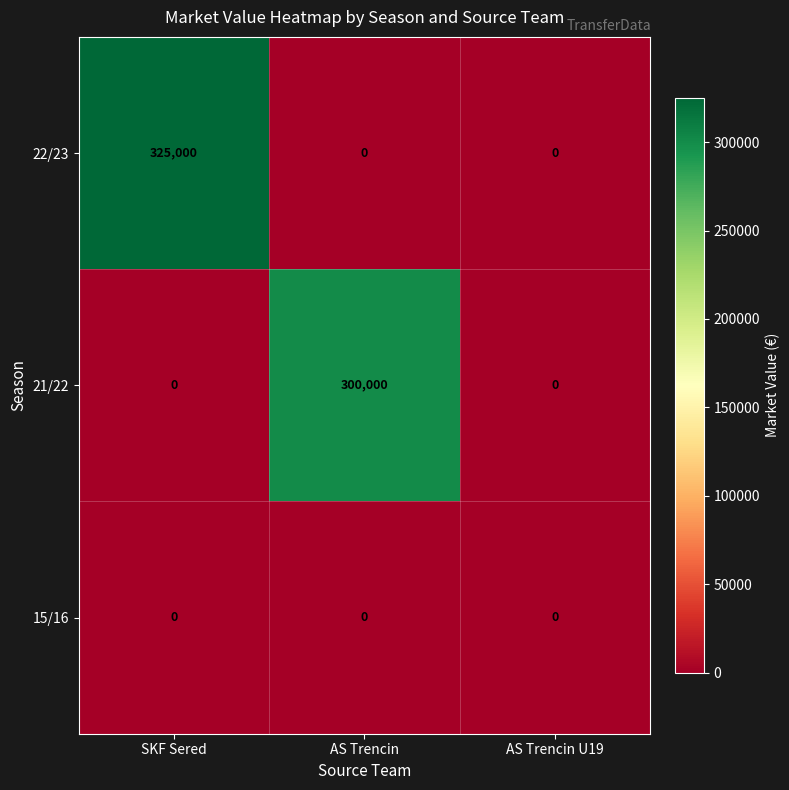

Reading left to right, list all the values displayed in this chart.

22/23: SKF Sered=325000	AS Trencin=0	AS Trencin U19=0
21/22: SKF Sered=0	AS Trencin=300000	AS Trencin U19=0
15/16: SKF Sered=0	AS Trencin=0	AS Trencin U19=0